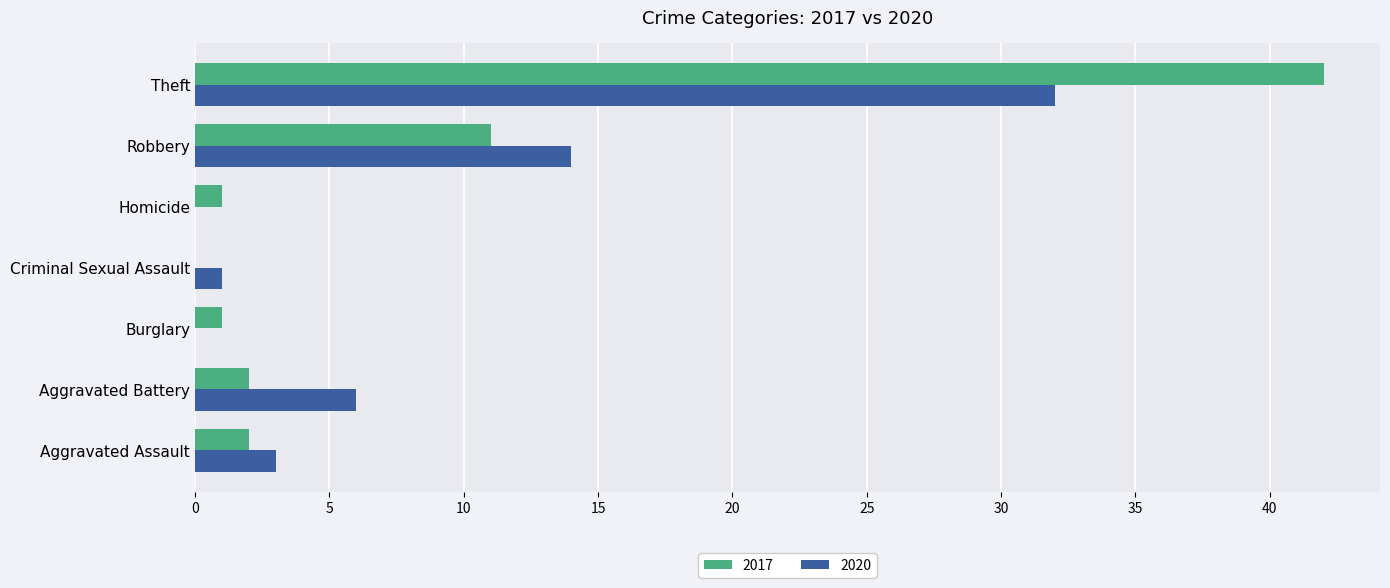

Read the 2020 value at Aggravated Assault, to the nearest 5.

5